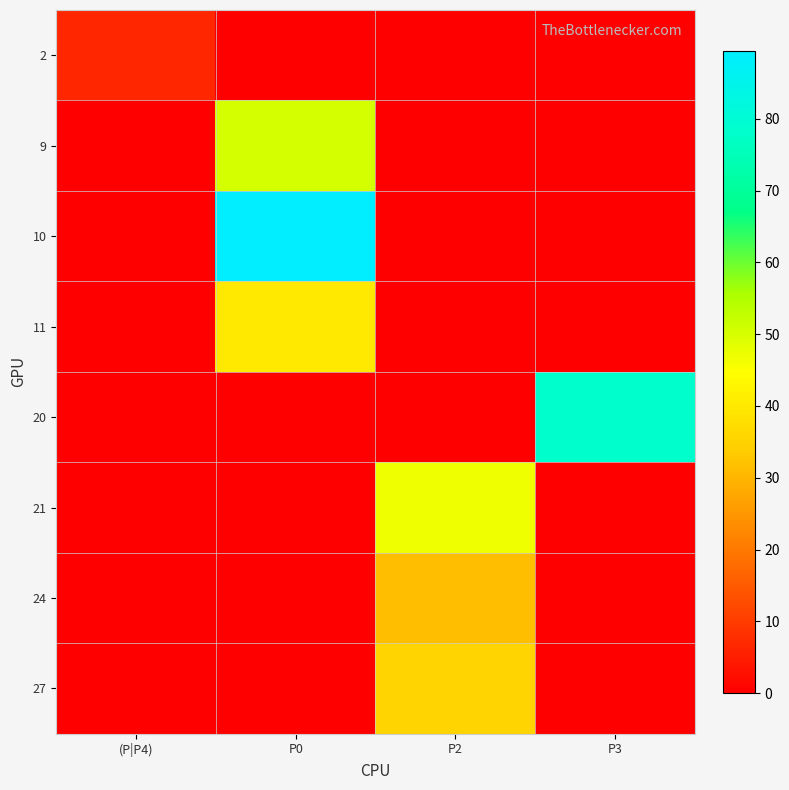

At how many categories does at least one series exceed 88?

1